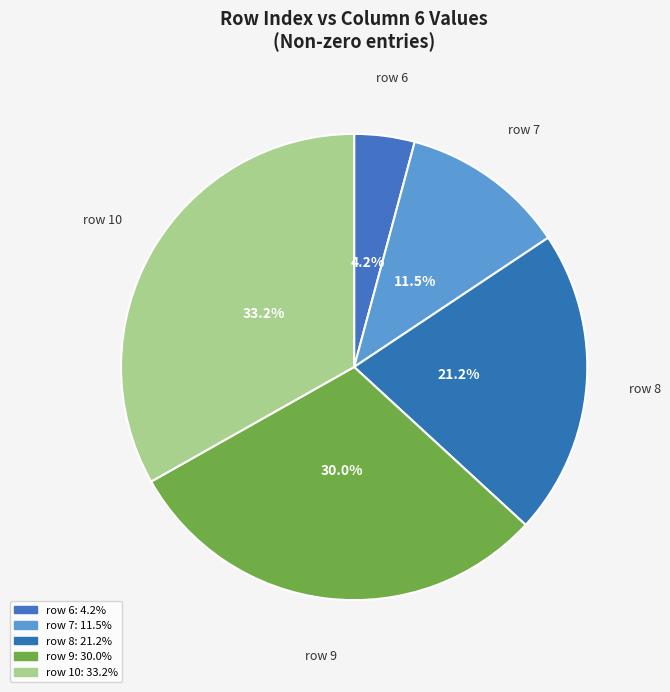

Is there a majority slice in this chart?

No